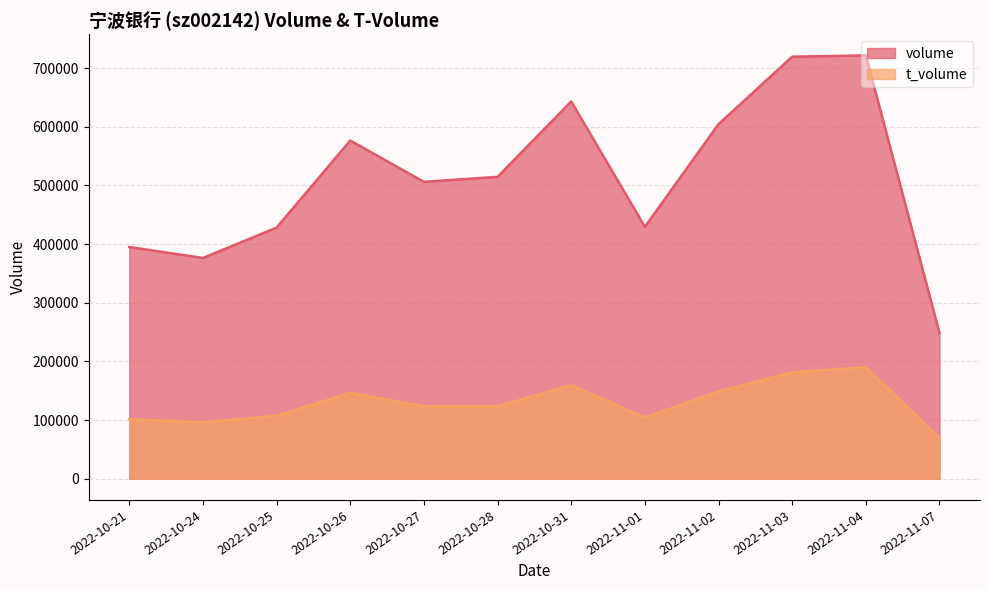

At how many categories does at least one series exceed 275633?

11